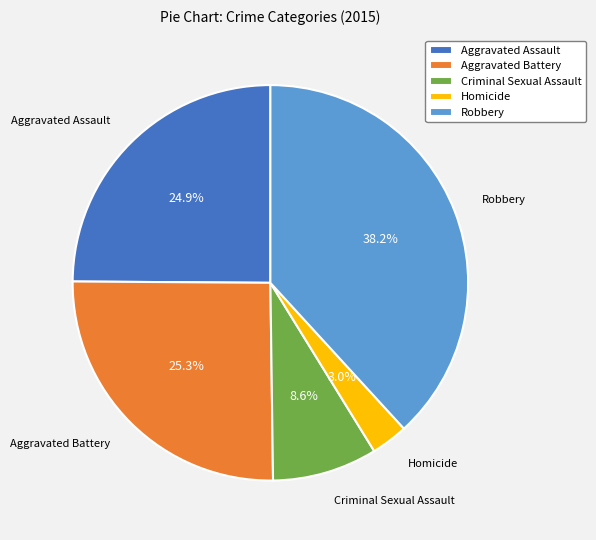

Does Homicide represent more than half of the total?

No